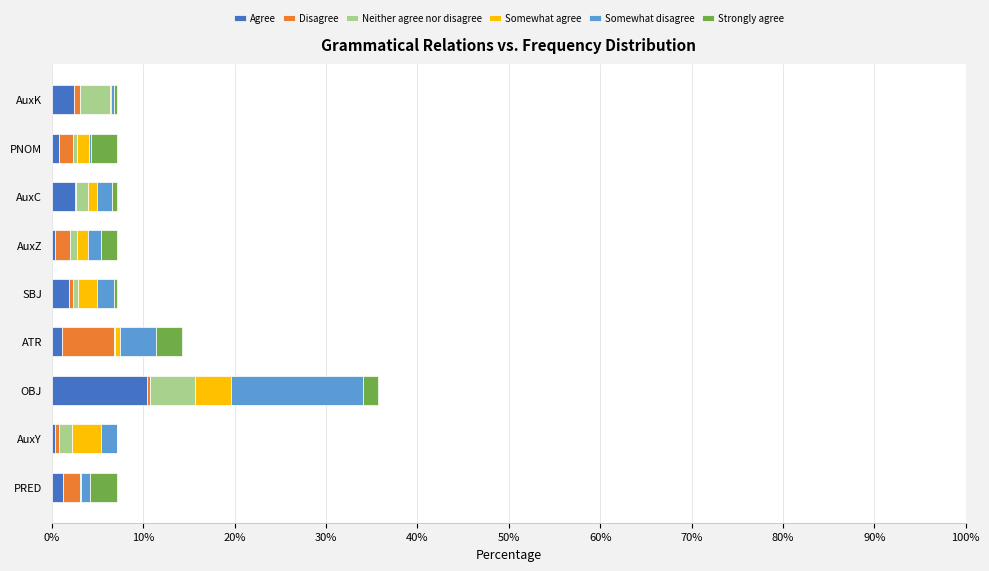

Which category has the highest value in the Agree series?

OBJ